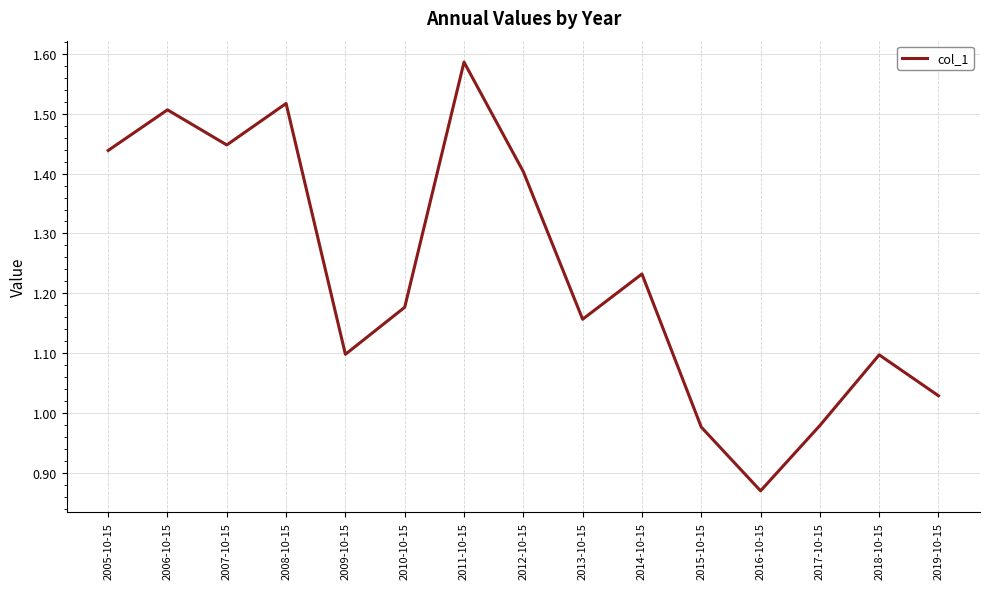

The value at 2018-10-15 is 0.3. True or false?

False